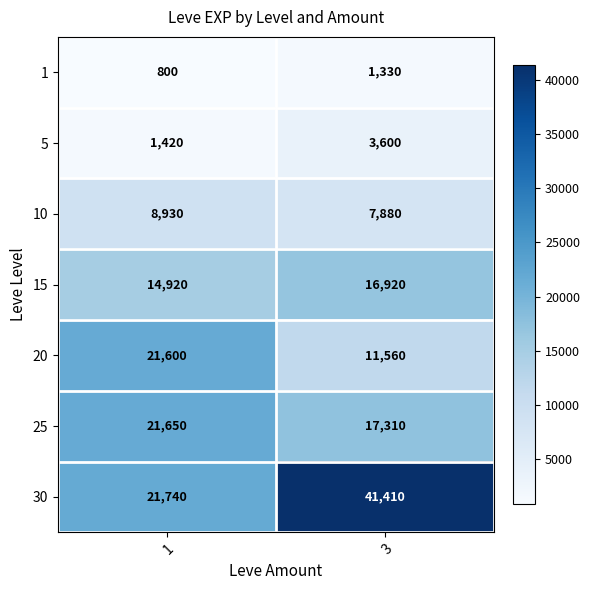

At which category is the sum across all series the highest?

3